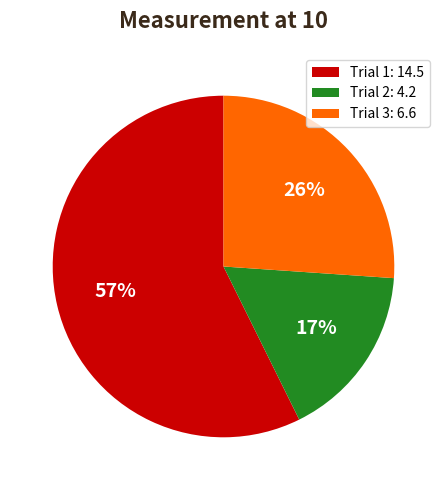

How many segments does this pie chart have?

3